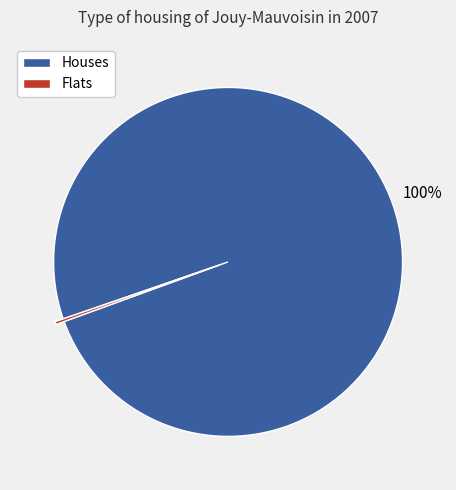

Is there any slice that represents more than half of the pie?

Yes